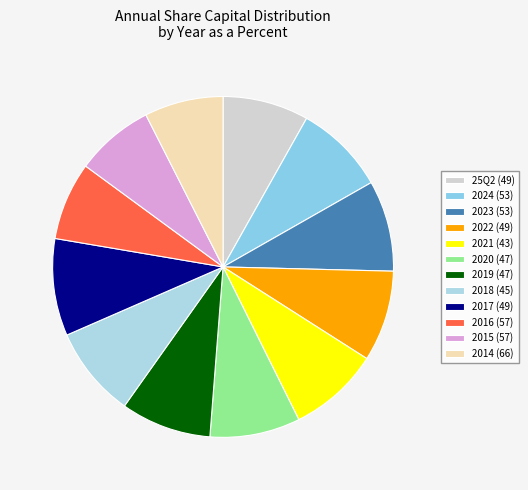

Is there a majority slice in this chart?

No